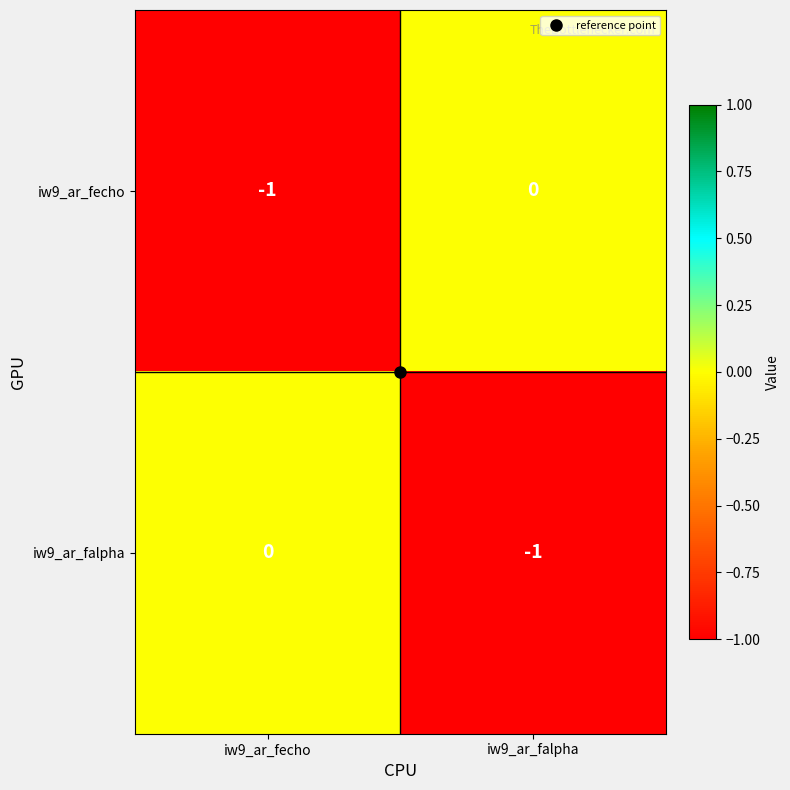

At which label is iw9_ar_fecho closest to 0?

iw9_ar_falpha